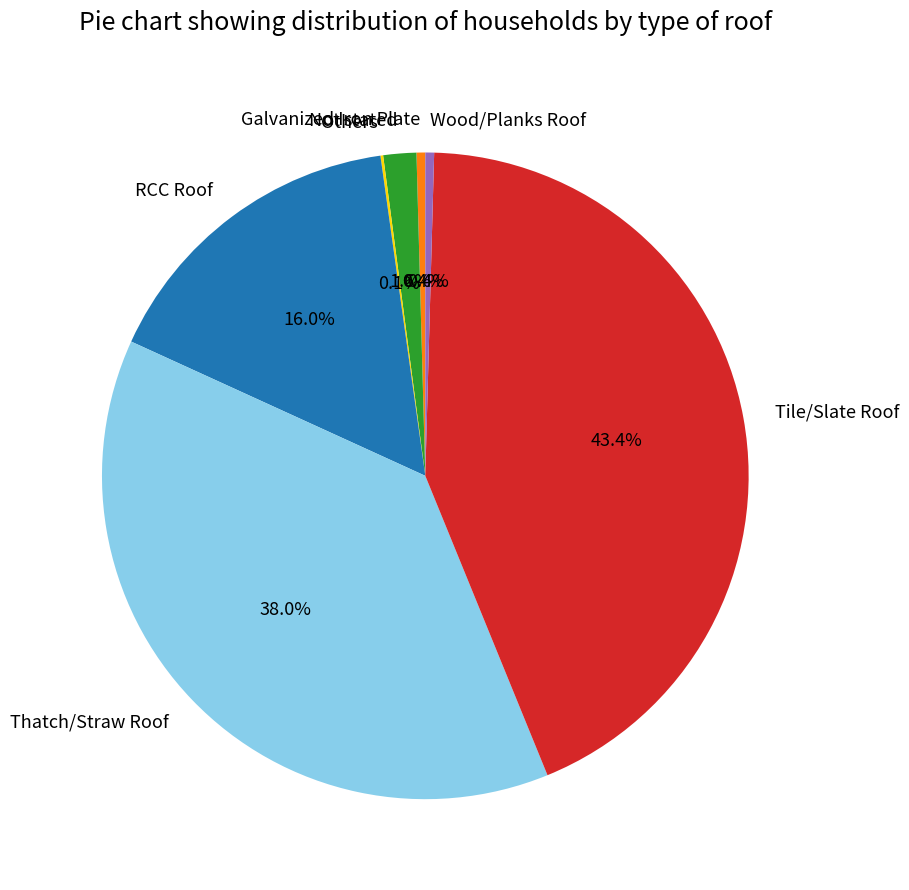

Does Thatch/Straw Roof represent more than half of the total?

No